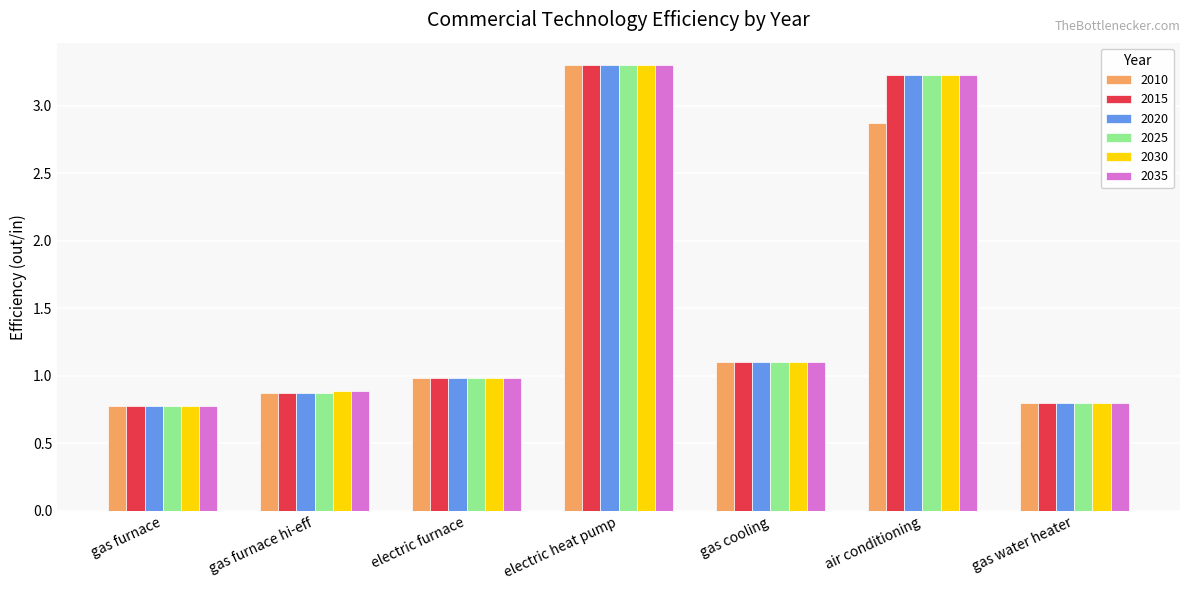

What is the average value of the 2025 series?

1.6